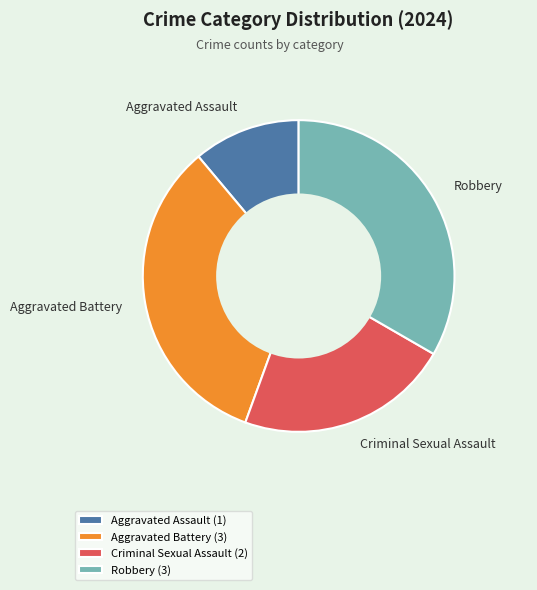

Approximately how many times larger is the value at Aggravated Battery compared to Robbery?

1.0